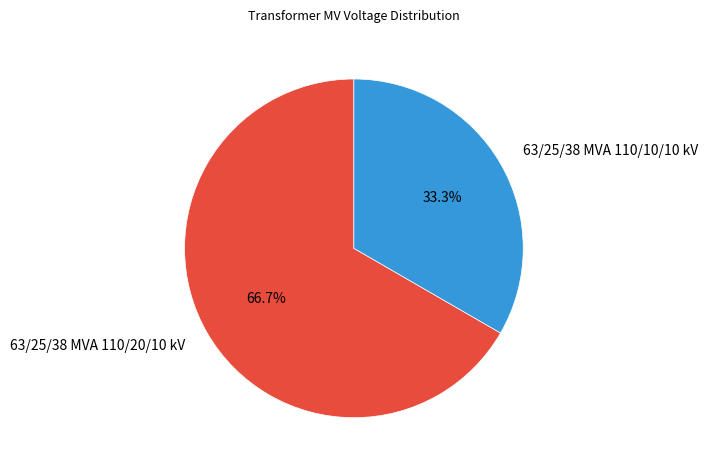

To the nearest percent, what portion does 63/25/38 MVA 110/20/10 kV represent?

67%